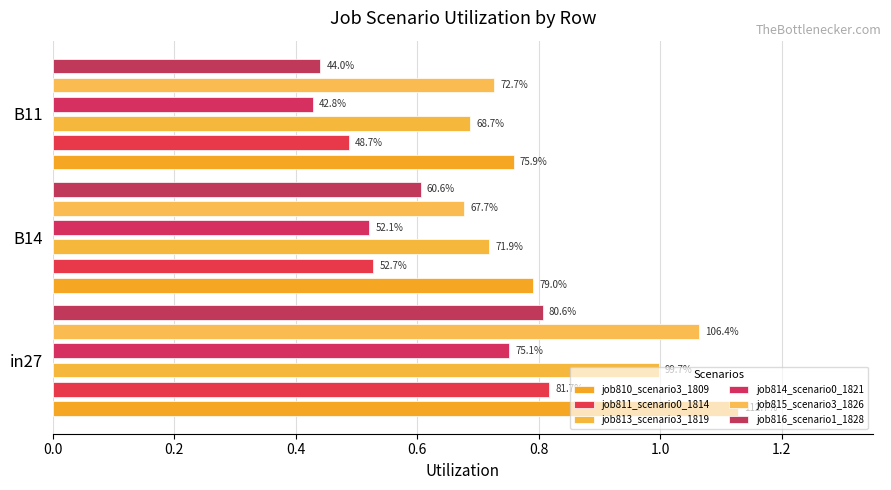

What is the total value across all series at in27?

5.6